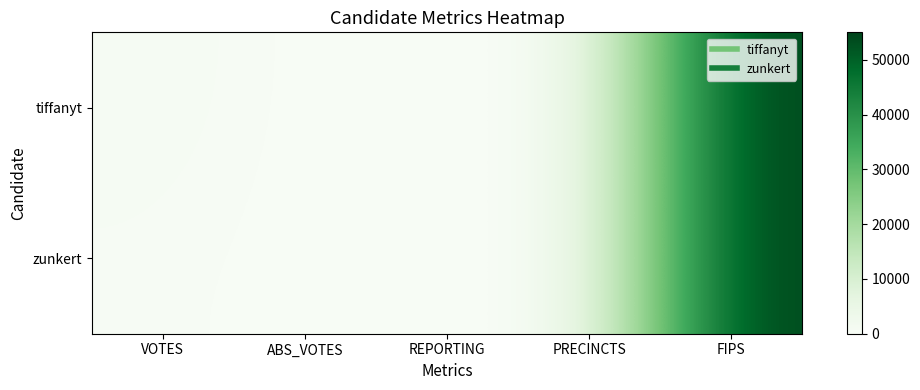

At how many categories does at least one series exceed 49767?

1